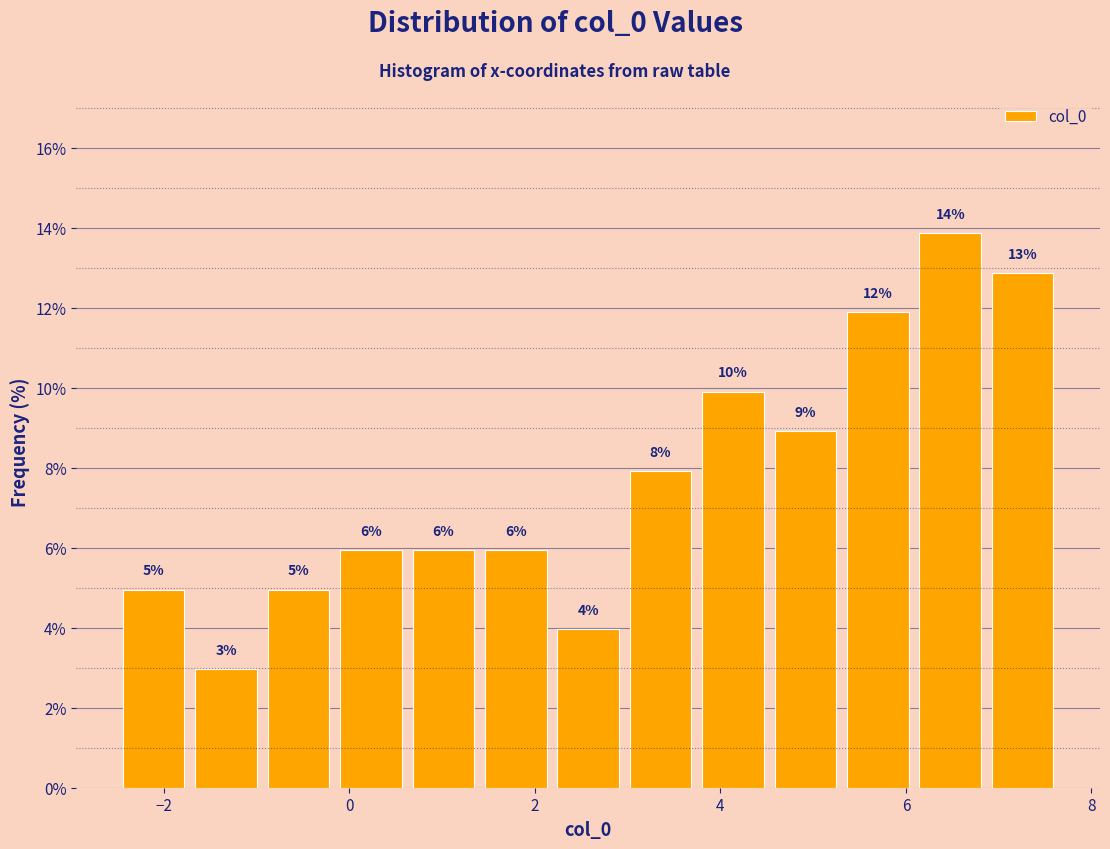

Read against the x-axis, roughly where is the centre of the tallest bar?

6.4